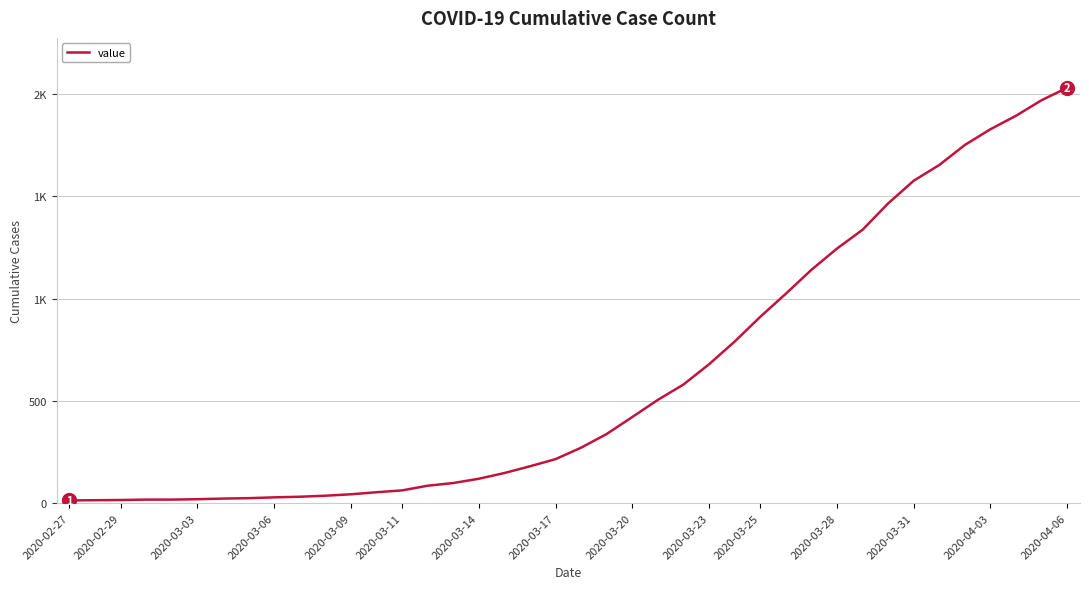

Does the chart have visible grid lines?

Yes